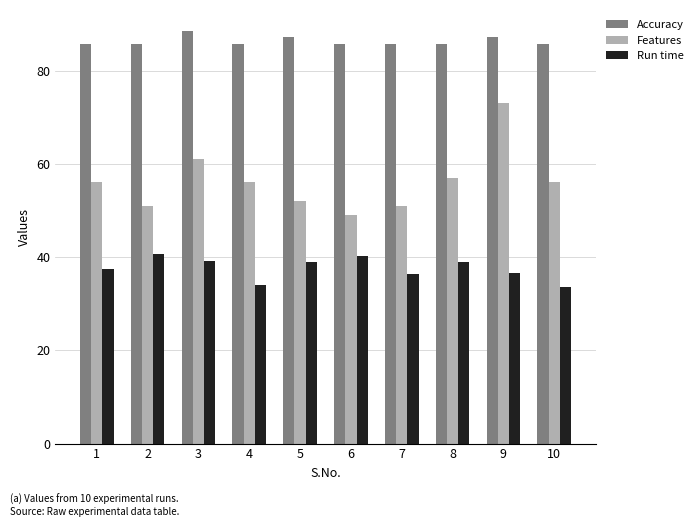

At how many categories does at least one series exceed 85?

10